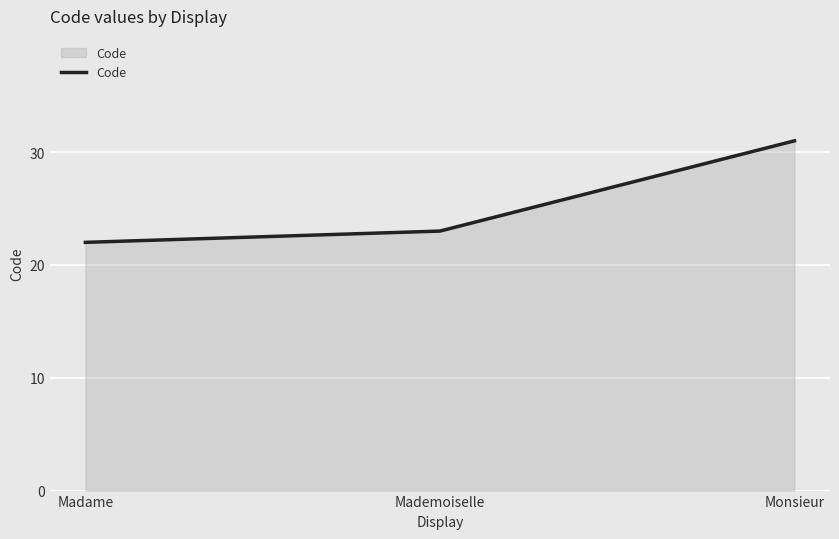

The value at Mademoiselle is 23. True or false?

True